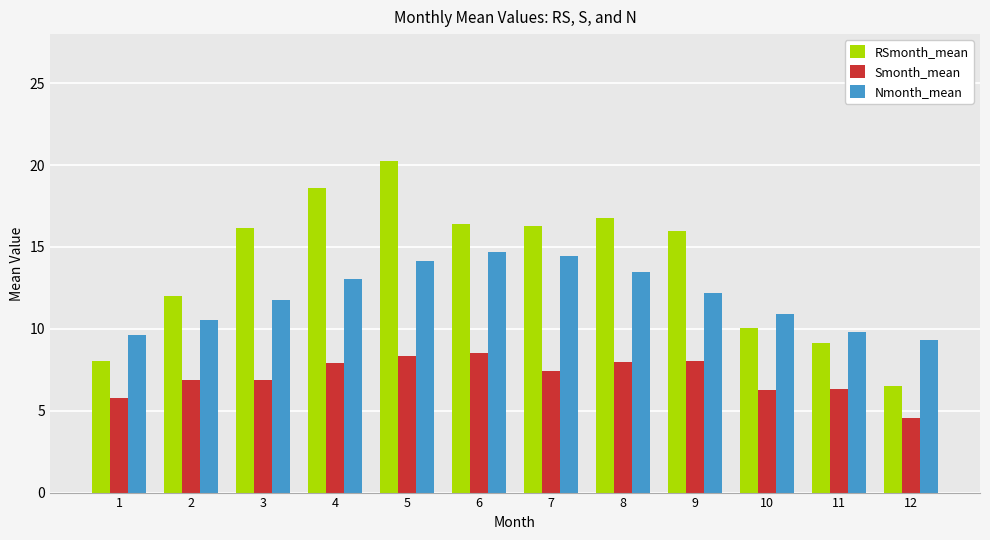

Read the Nmonth_mean value at 10.

10.9